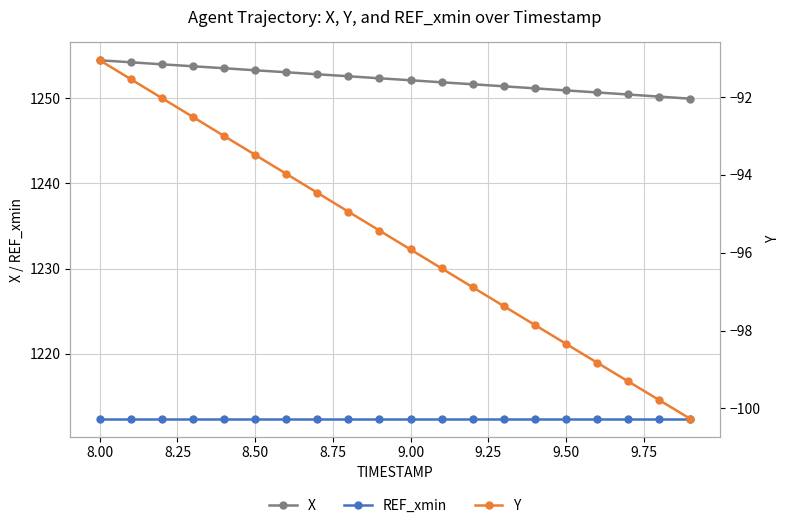

What is the average value of the X series?

1252.2